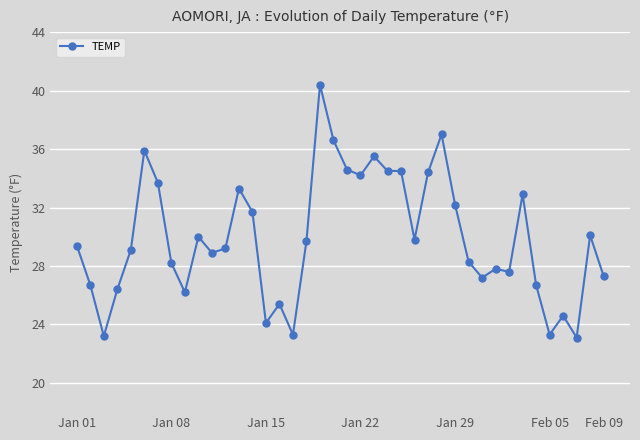

What is the maximum value shown in the chart?

40.4